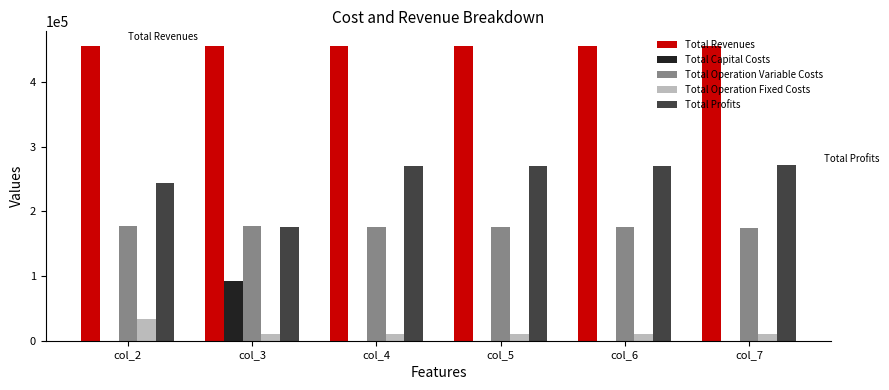

What is the sum of all Total Operation Fixed Costs values?

82387.6